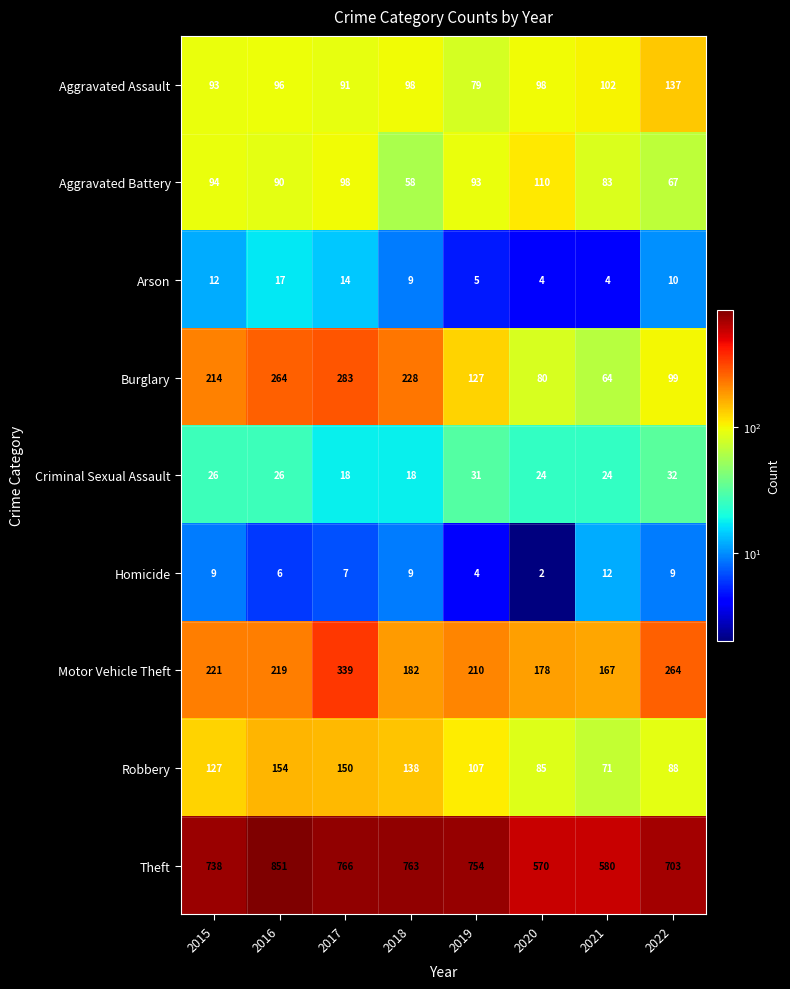

What is the sum of all Burglary values?

1359